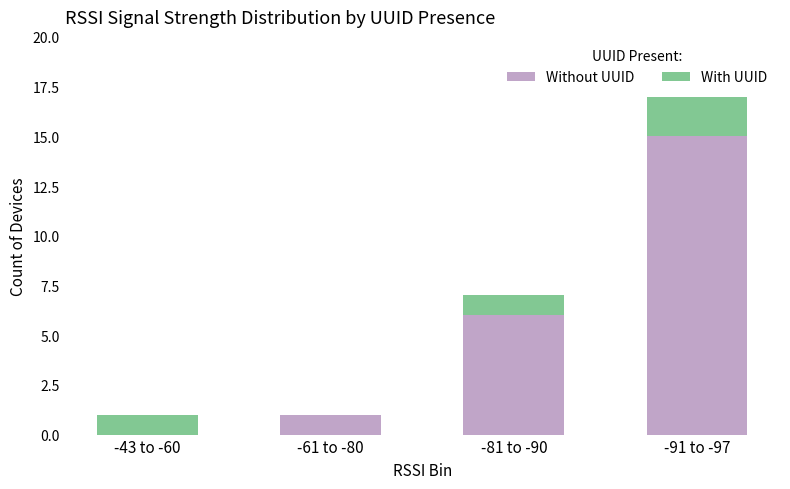

At which category is the sum across all series the highest?

-91 to -97